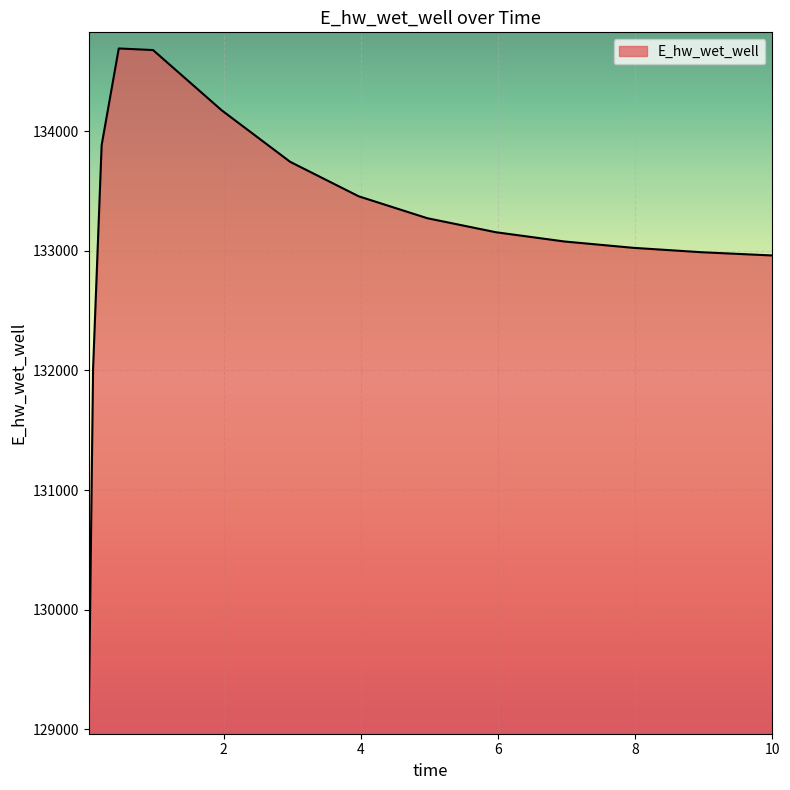

What is the difference between the second highest and minimum values?

5583.0